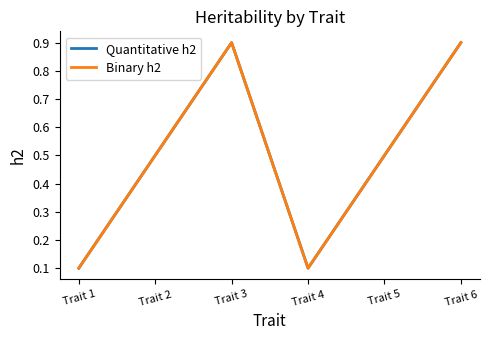

True or false: Binary h2 and Quantitative h2 intersect in this chart.

False